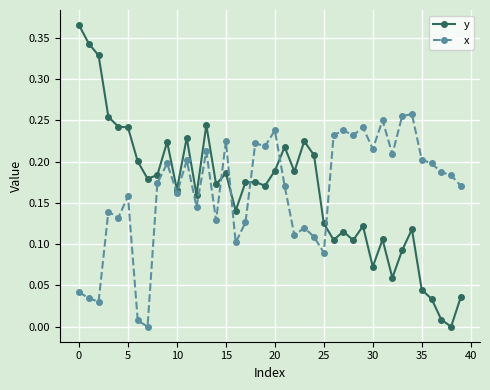

Which series has the largest range (max minus min)?

y